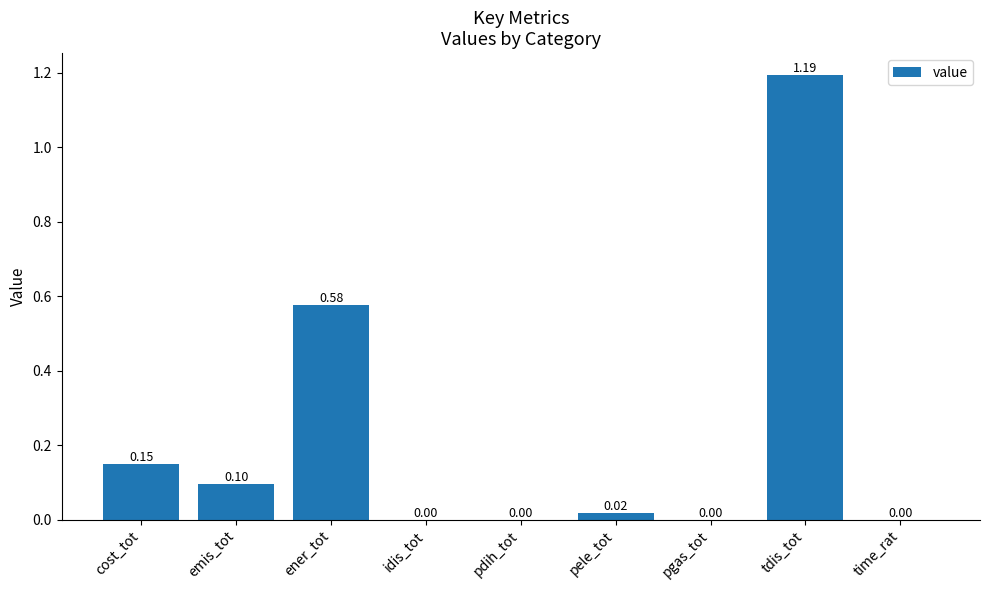

What is the change in value from idis_tot to tdis_tot?

+1.2